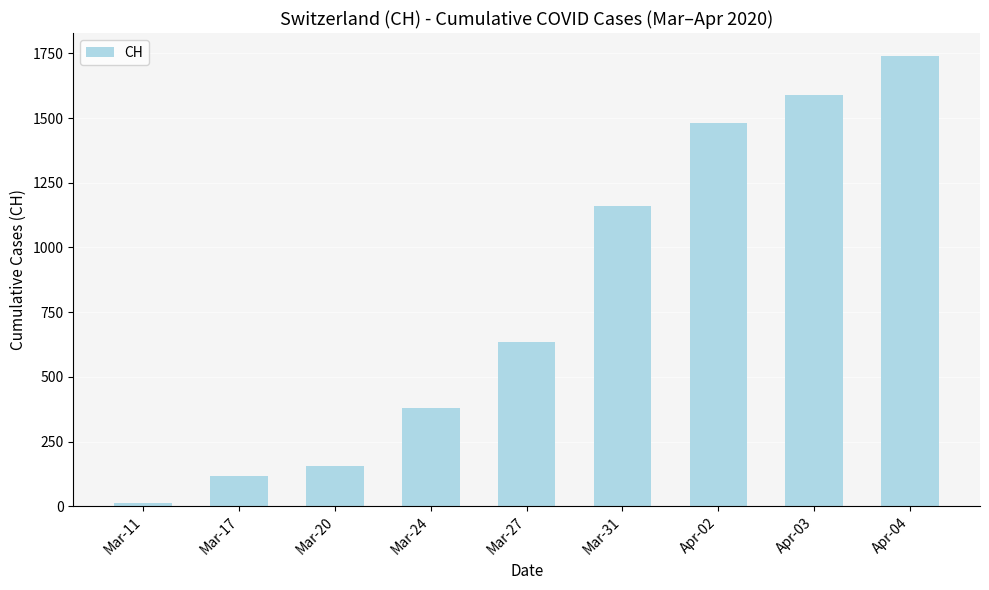

How many values are below 634?

4